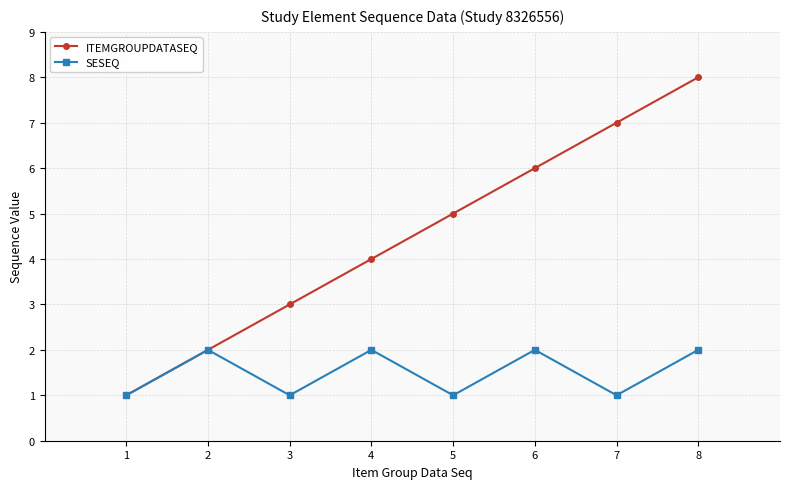

How many data points in SESEQ are less than 2?

4